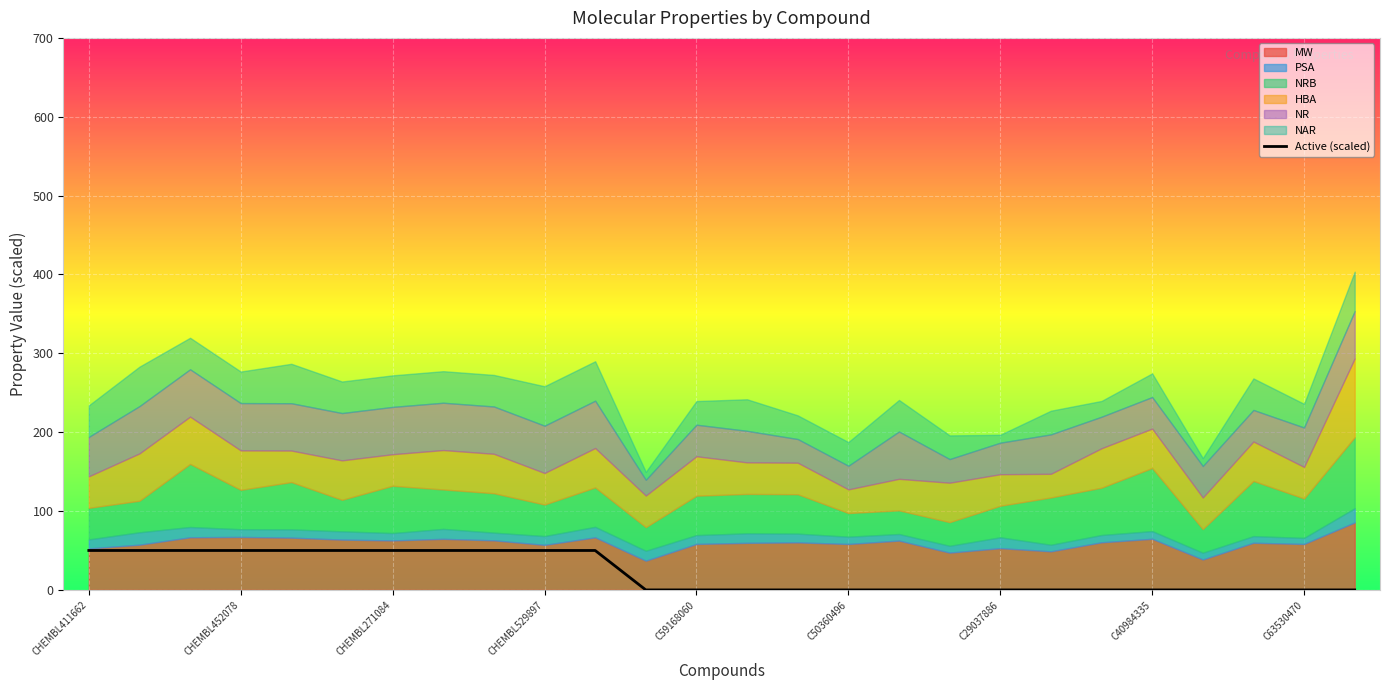

How many lines are shown in the chart?

1